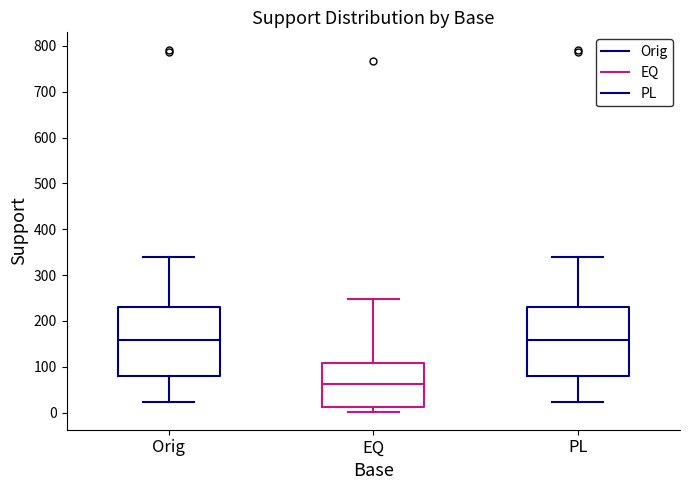

Where is the upper edge of the box for PL on the y-axis? The values are not printed on the chart, so give them approximately, as read against the axis.

230